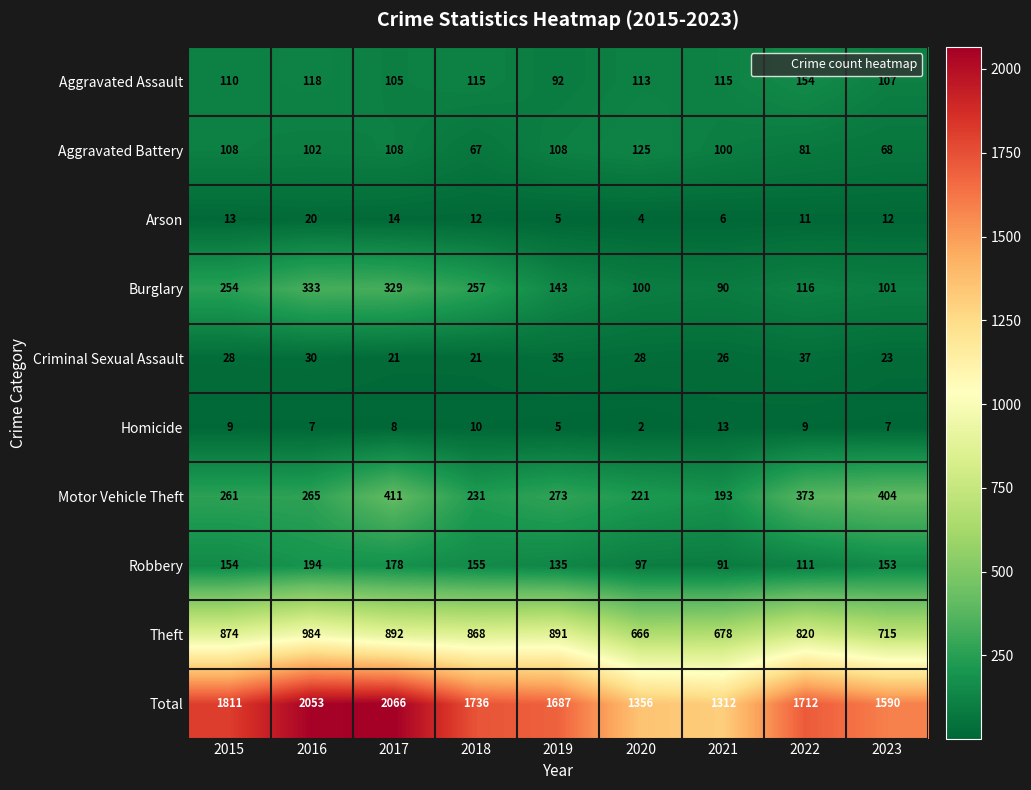

At which label does Theft first exceed 868?

2015